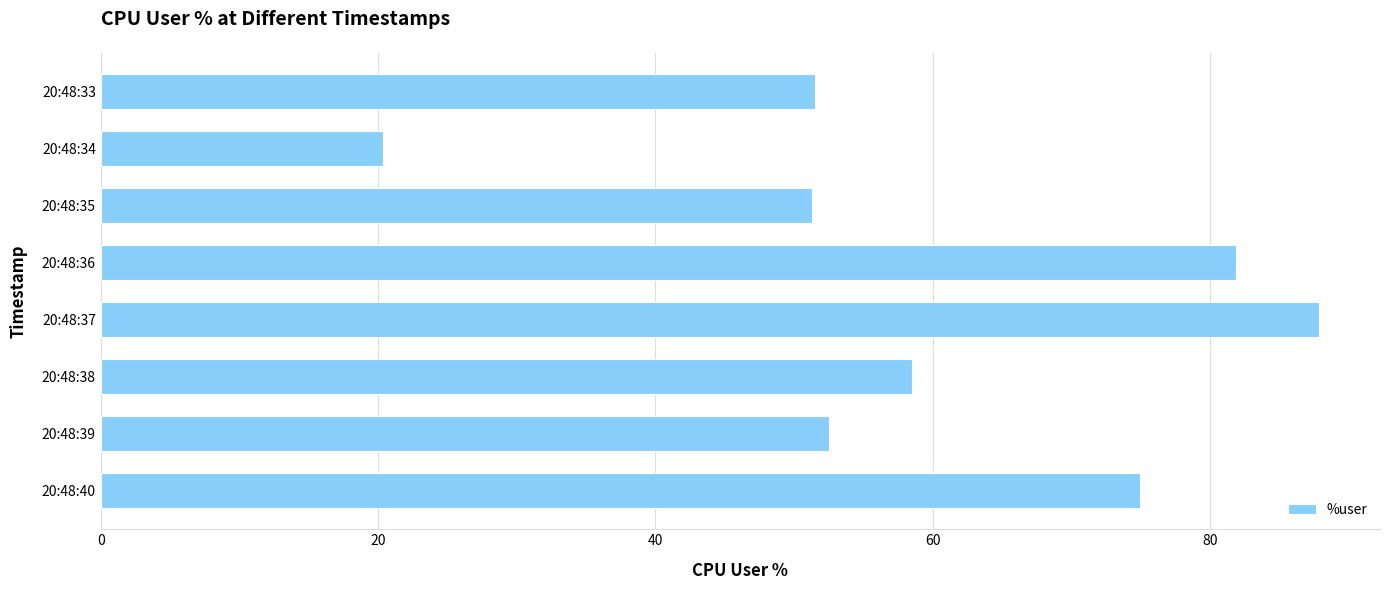

What is the minimum value shown in the chart?

20.4